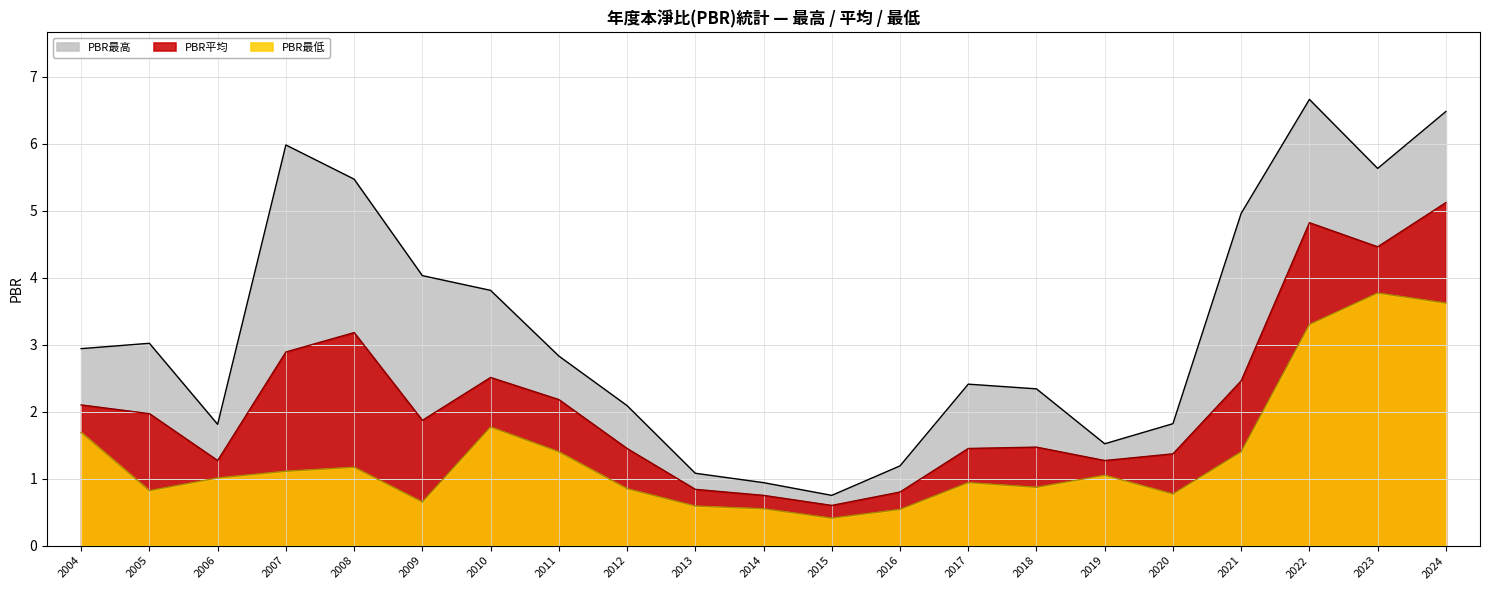

True or false: PBR平均 and PBR最低 intersect in this chart.

False